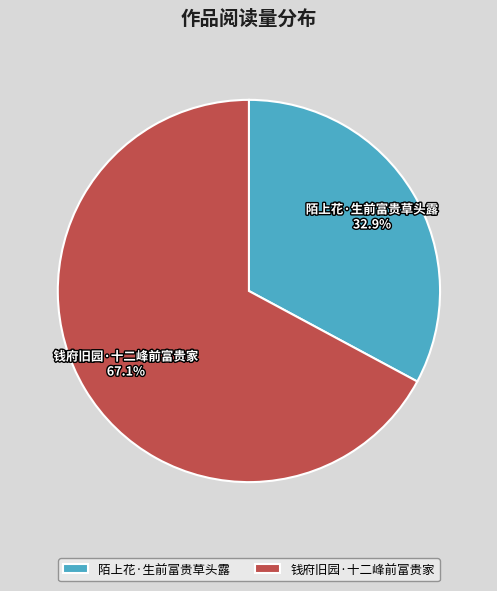

To the nearest percent, what is the difference between the 钱府旧园·十二峰前富贵家 and 陌上花·生前富贵草头露 slice percentages?

34%